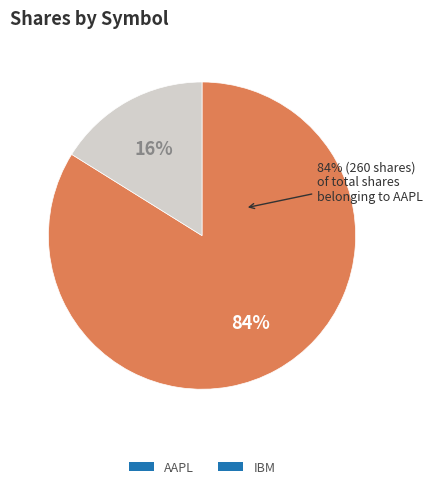

Which category has the biggest portion of the pie?

AAPL (BUY)